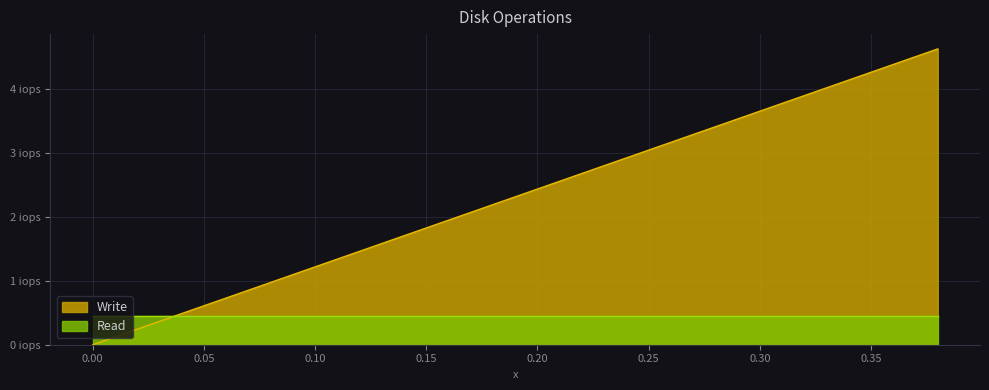

How many data points does each series have?

39